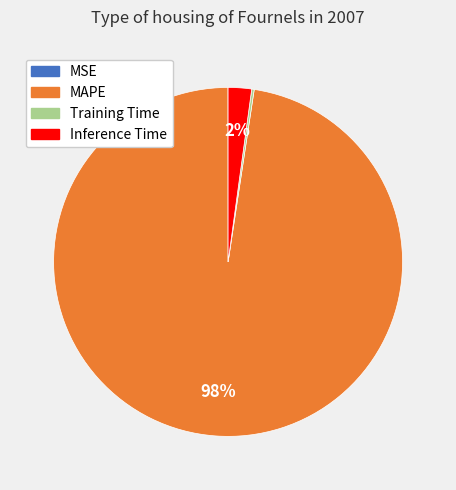

To the nearest percent, what percentage of the pie is Inference Time?

2%